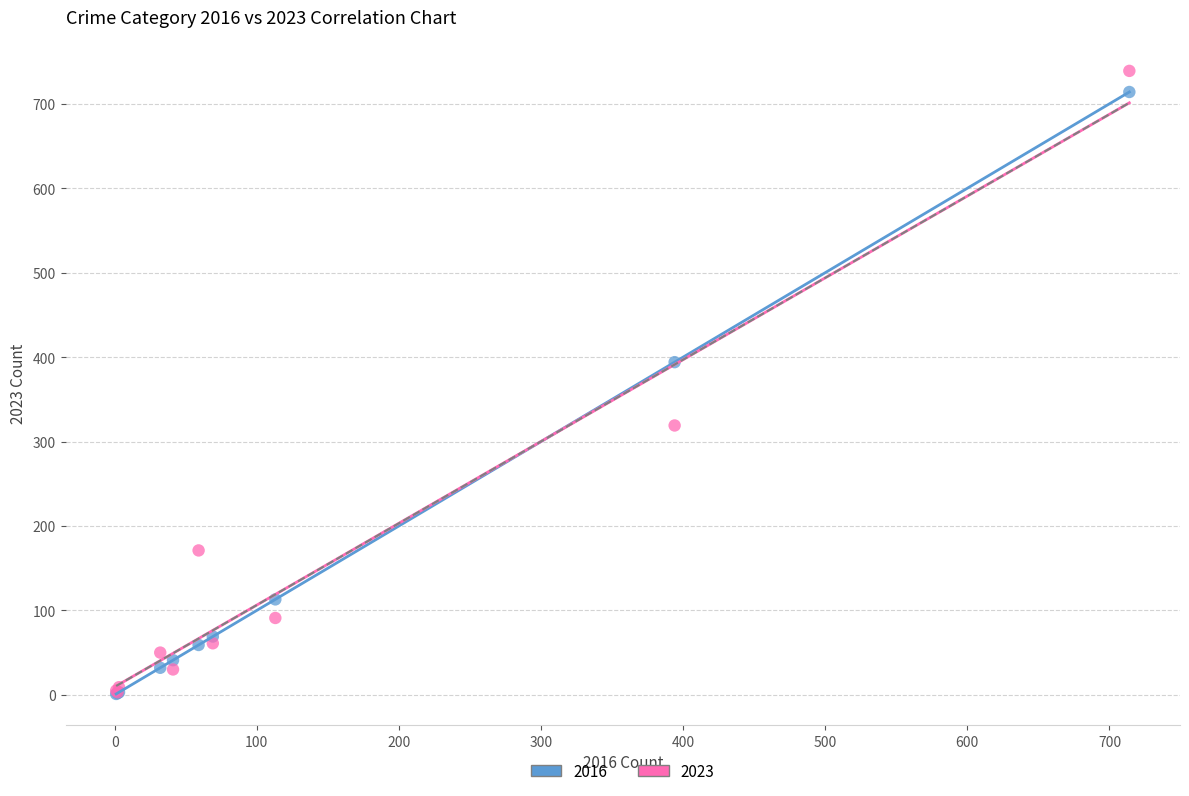

Across all series, what Y value is closest to 370?

394